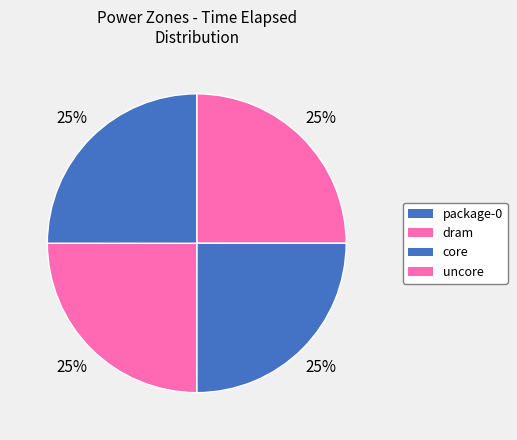

To the nearest percent, what is the average slice percentage?

25%